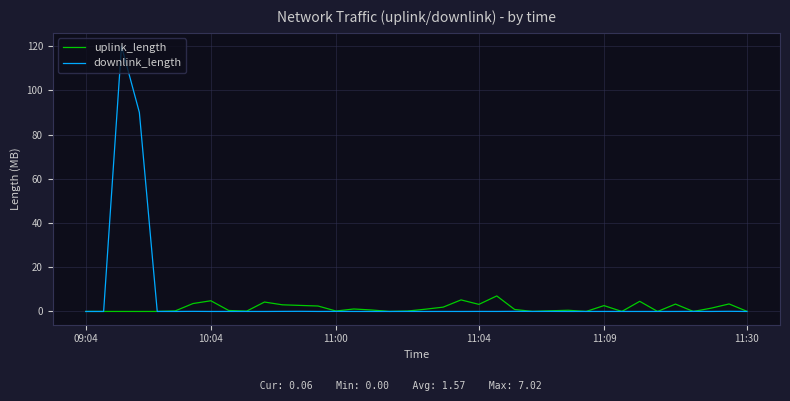

Rank the series by their maximum value, from highest to lowest.

downlink_length, uplink_length